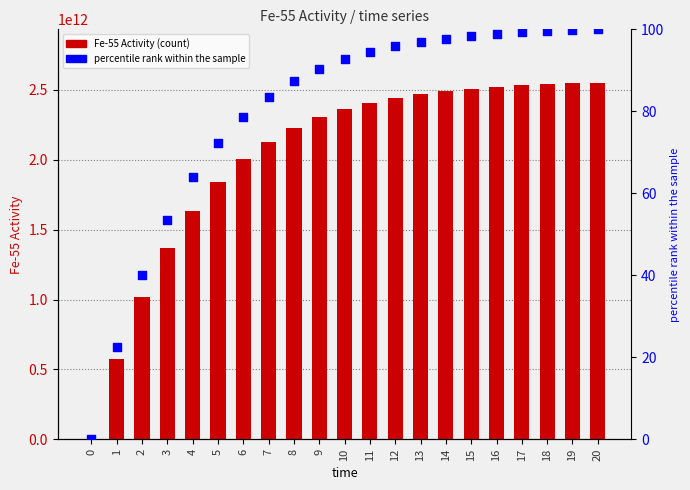

At how many categories does at least one series exceed 622983851430?

19